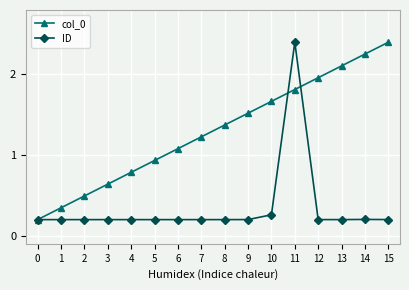

What is the sum of all col_0 values?

20.8